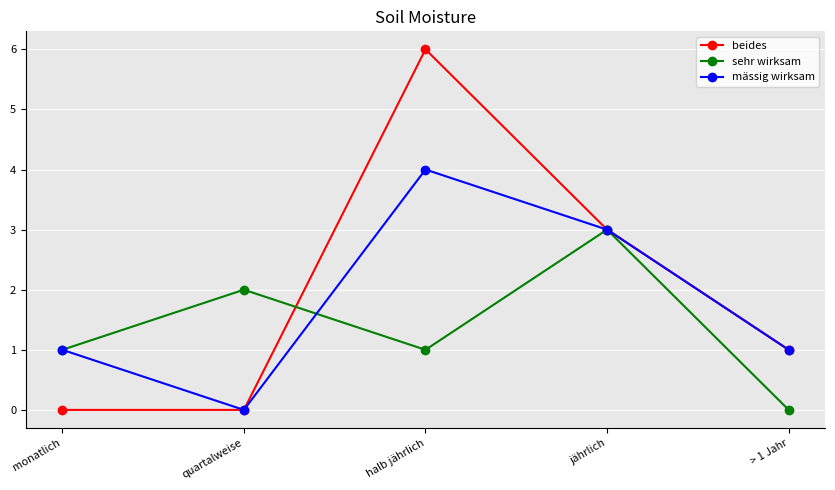

The value of beides at quartalweise is -2. True or false?

False